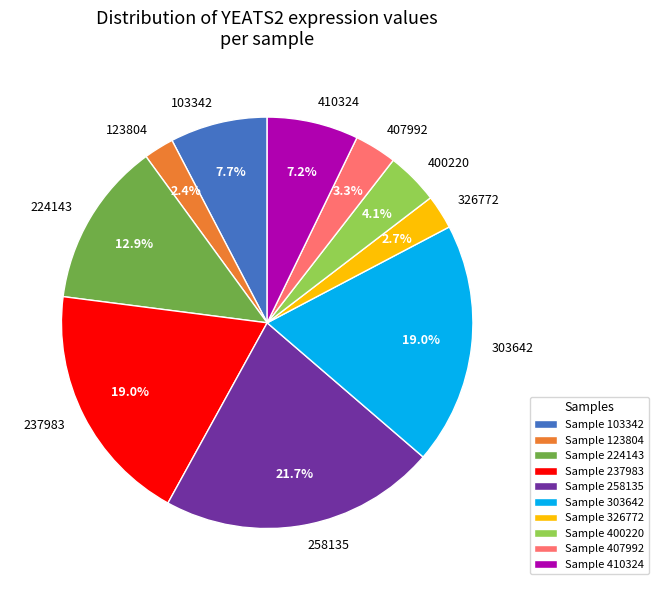

What is the ratio of the value at 224143 to the value at 258135?

0.6